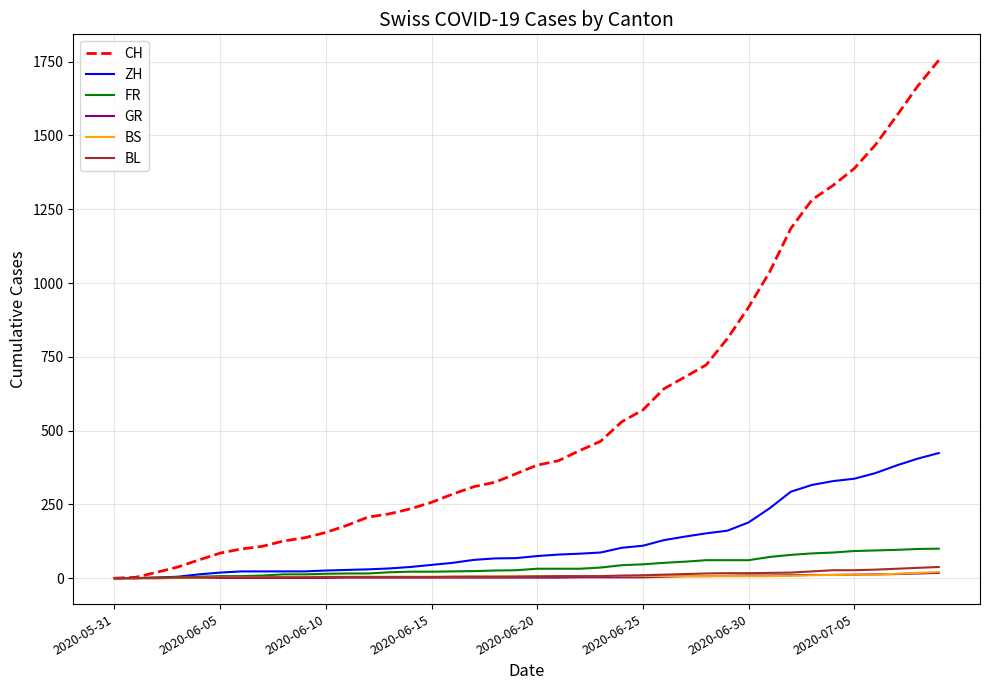

Which series has the largest total across all categories?

CH